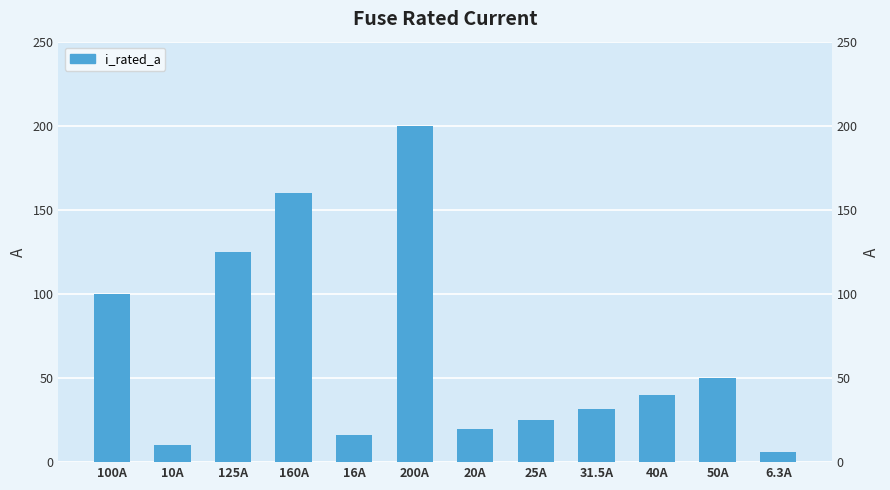

List the labels in order of value, smallest first.

6.3A, 10A, 16A, 20A, 25A, 31.5A, 40A, 50A, 100A, 125A, 160A, 200A